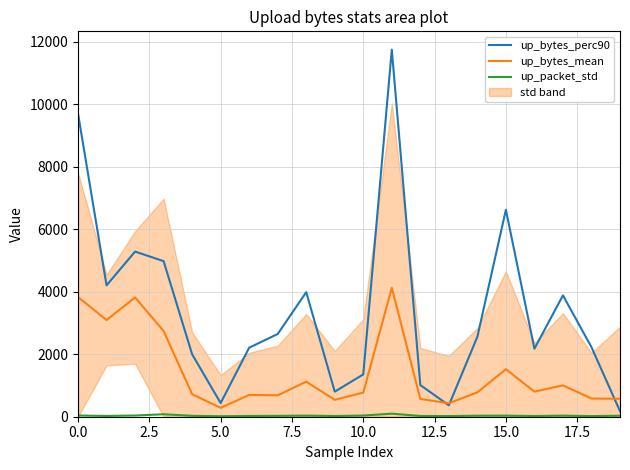

Between 10 and 16, which is larger?

16